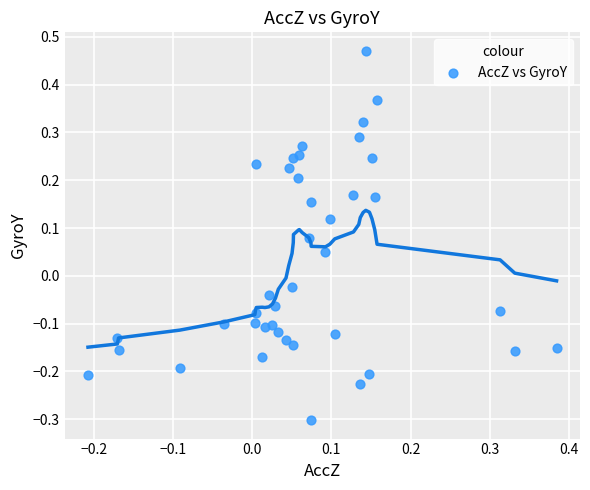

What is the range of X values (max minus min)?

0.6